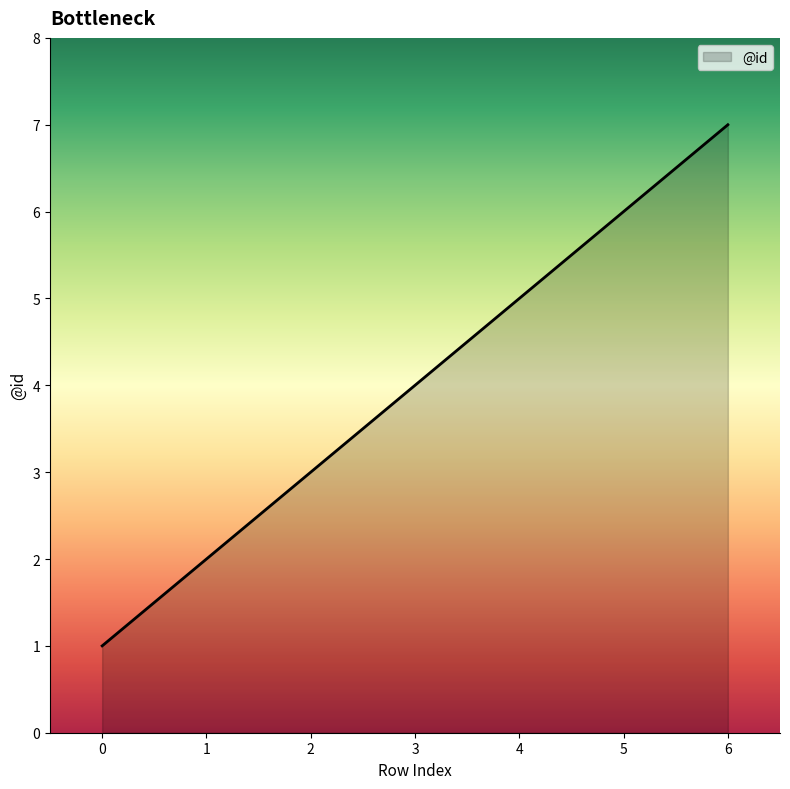

Does the chart display data point markers on the line(s)?

No